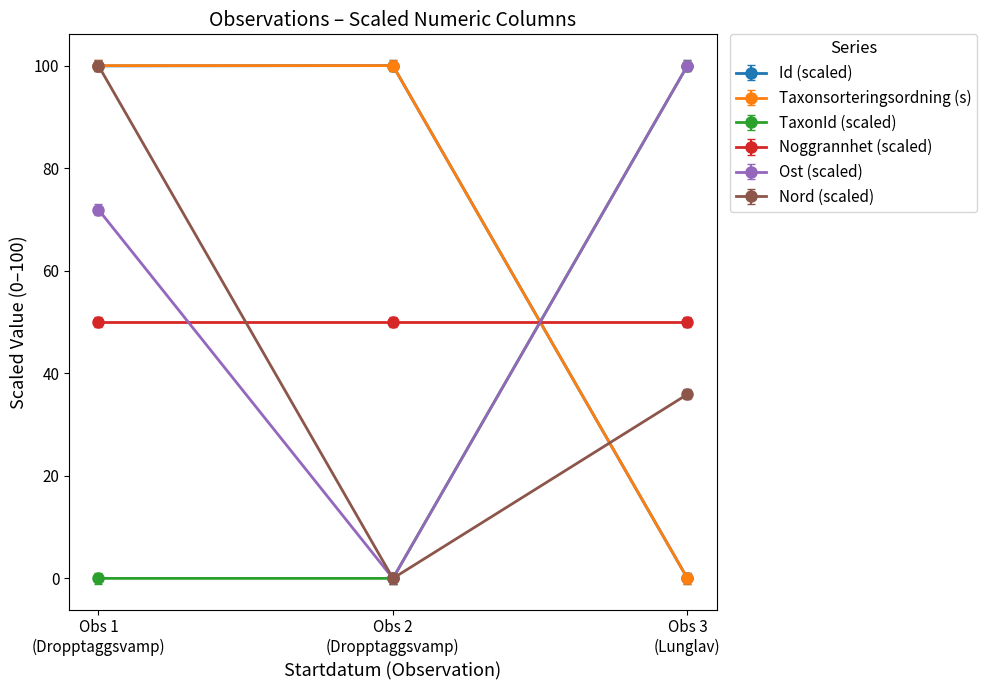

What is the maximum value for Id (scaled)?

100.0